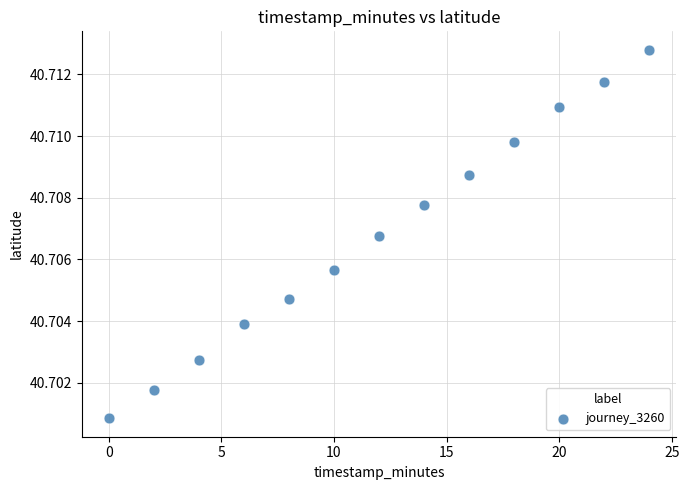

Count the number of points in this scatter plot.

13